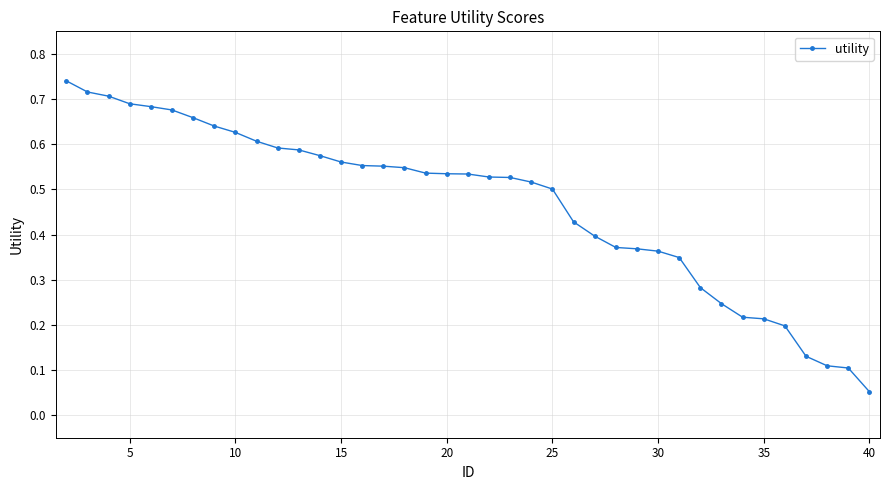

How many series are shown in this chart?

1